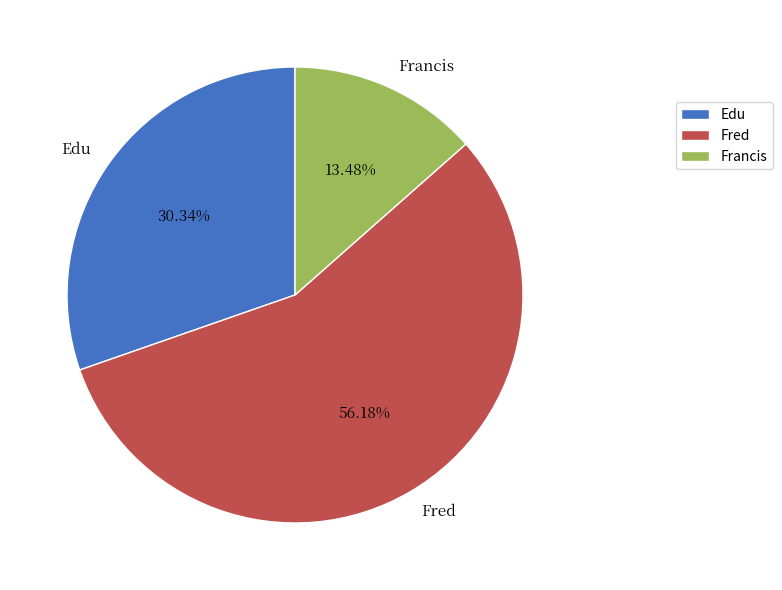

Is it true that Edu is 30% of the pie?

True